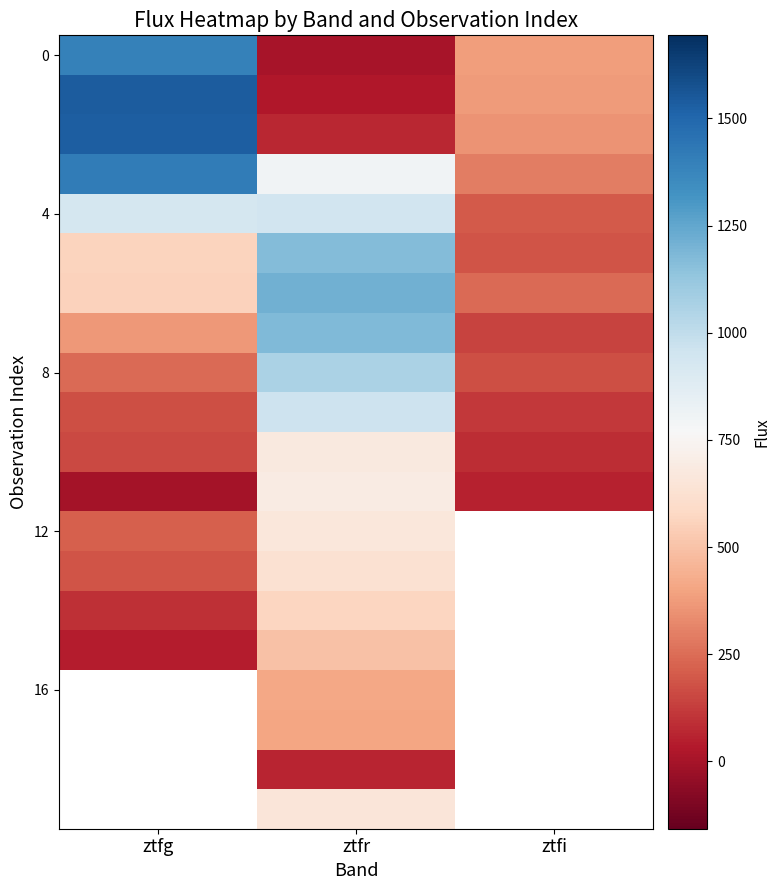

What is the spread (max minus min) of values at ztfg?

1542.3